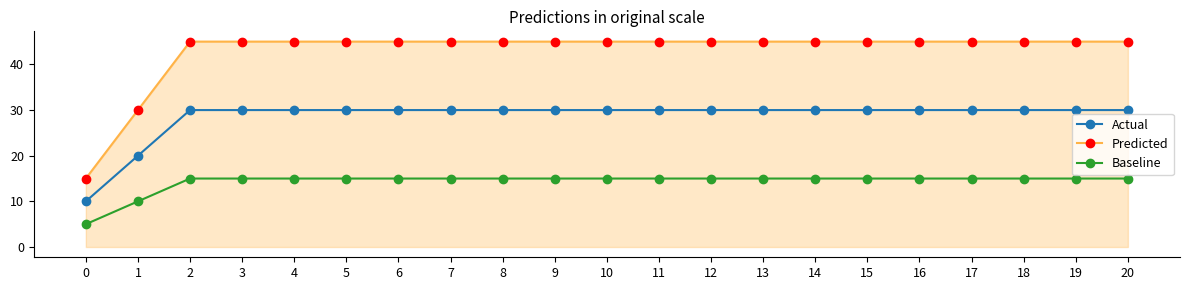

What is the lowest value of the Actual series?

10